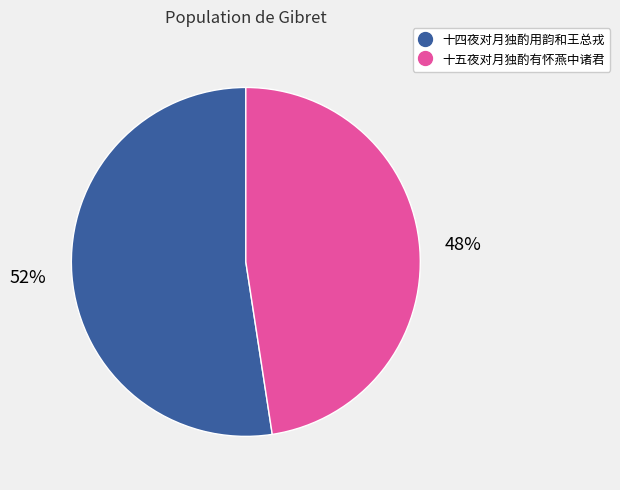

To the nearest percent, what is the combined percentage of 十五夜对月独酌有怀燕中诸君 and 十四夜对月独酌用韵和王总戎?

100%